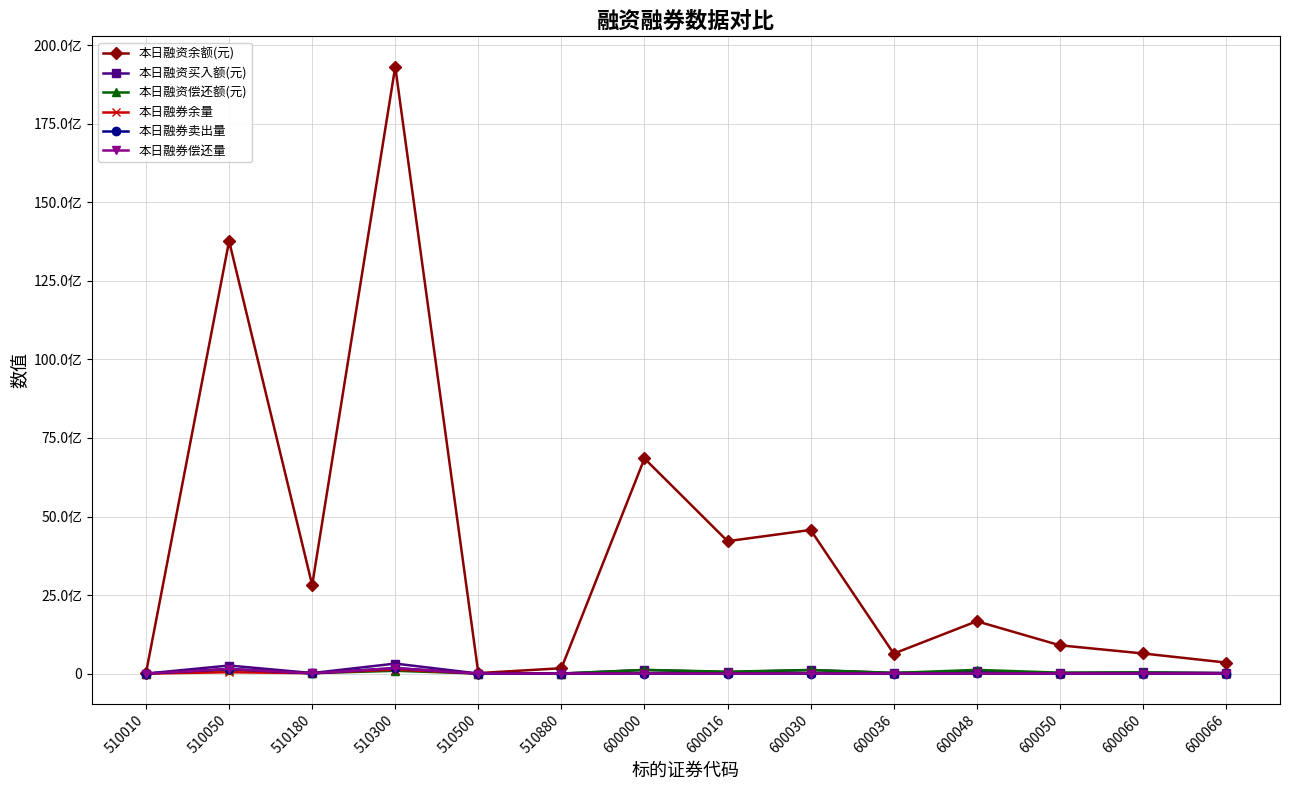

Which series has the widest spread of values?

本日融资余额(元)